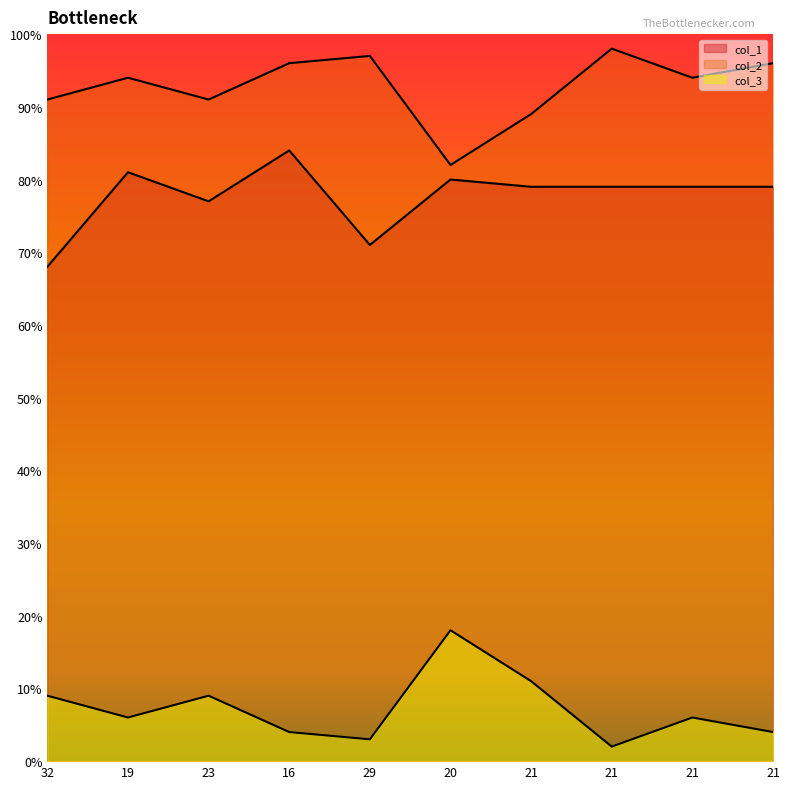

How many interior local peaks does the col_3 series have?

3